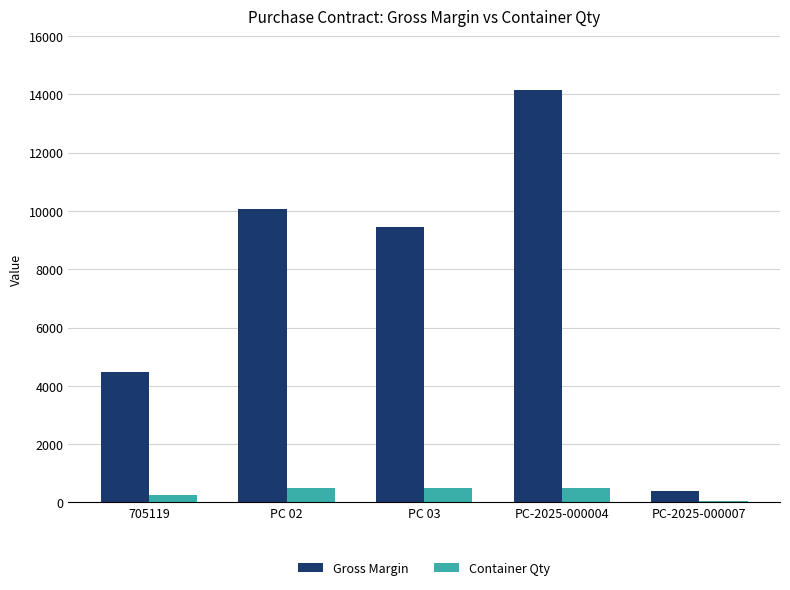

Which series changed the most between PC 02 and PC-2025-000004?

Gross Margin